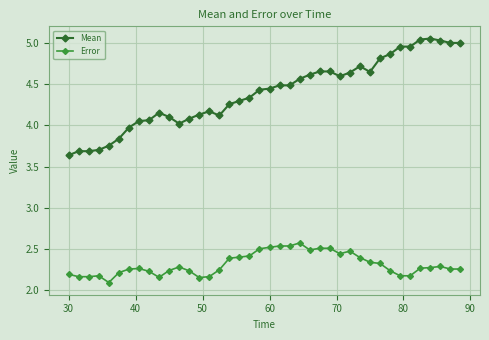

What is the minimum value for Error?

2.1